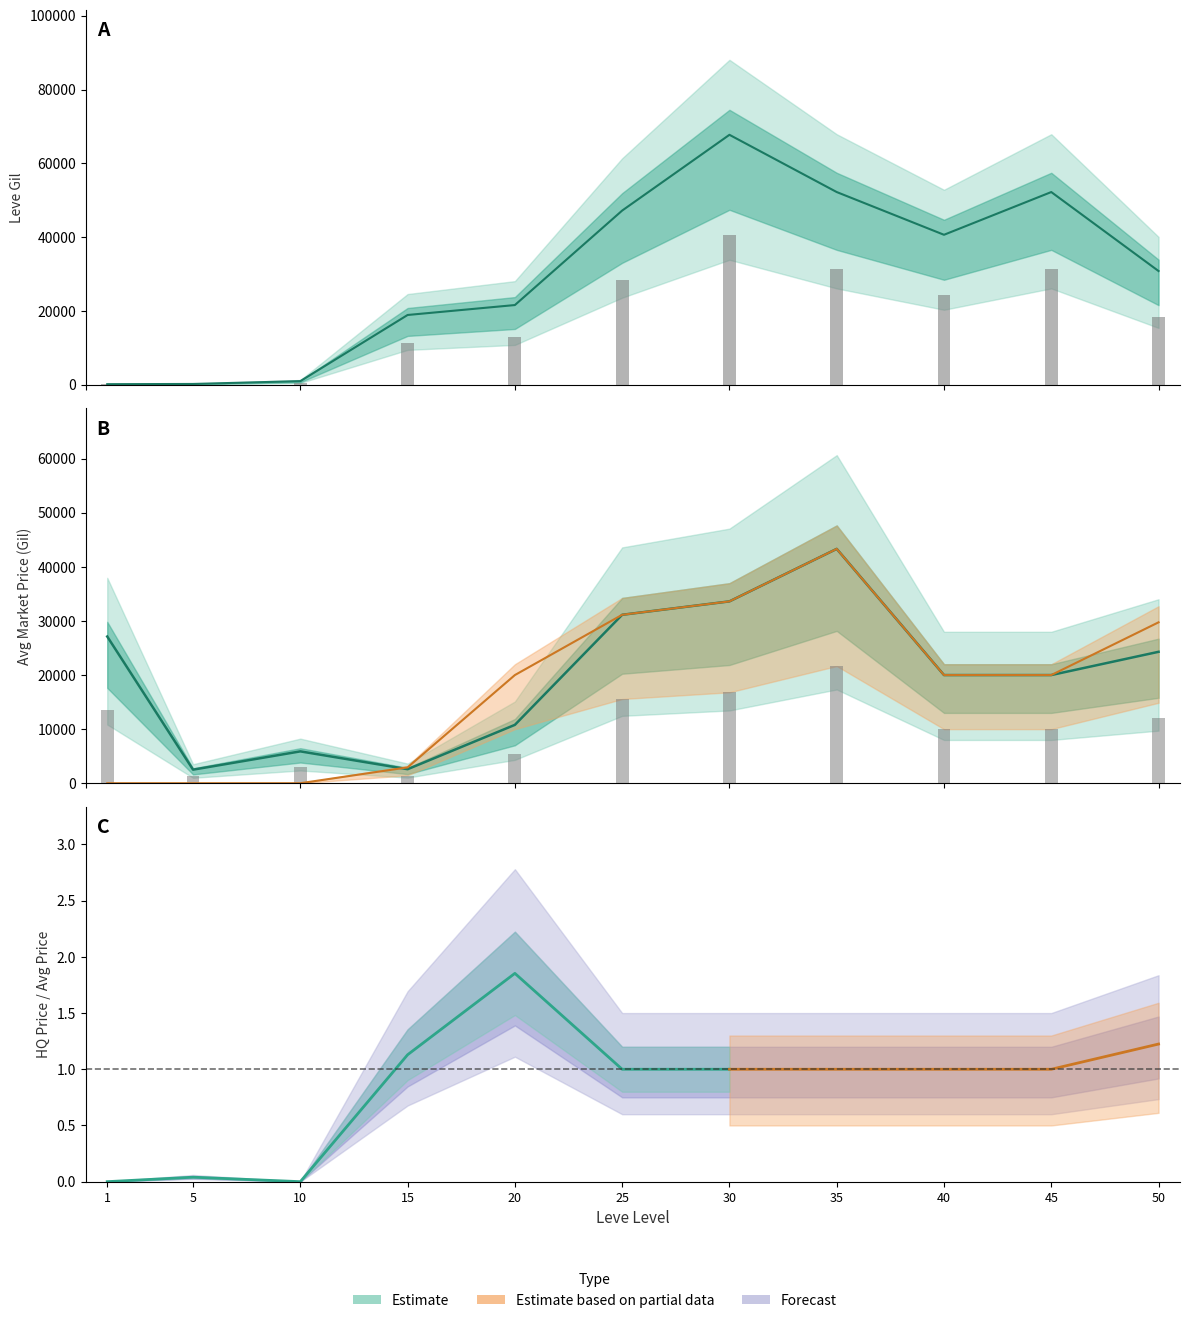

What is the sum of all currentAveragePrice values?

221312